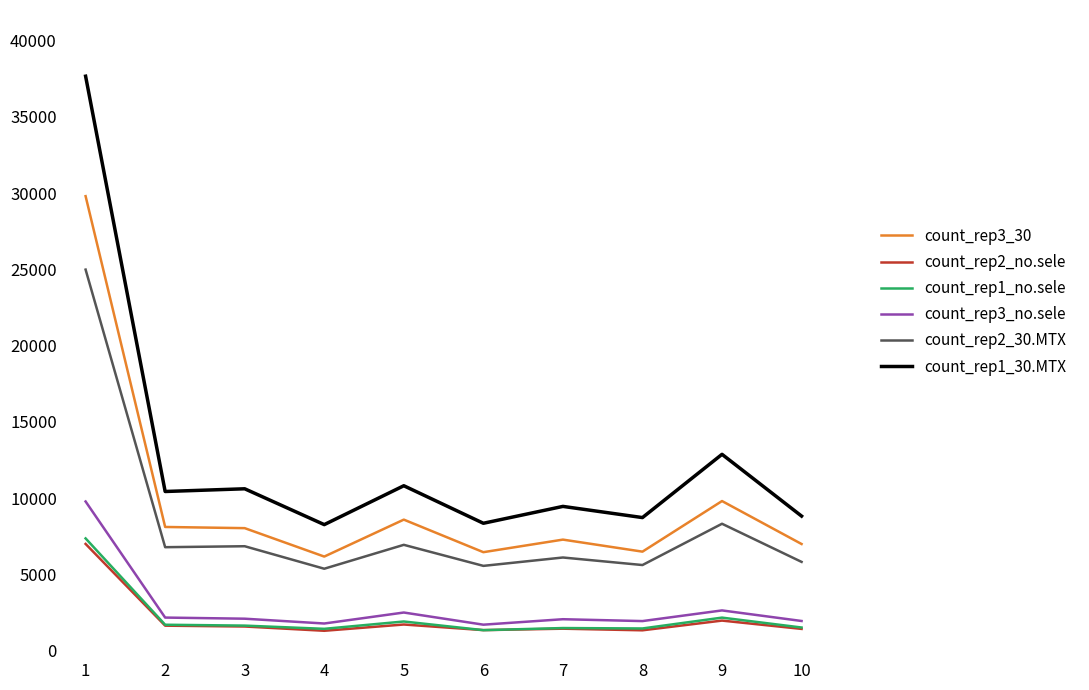

True or false: count_rep1_30.MTX and count_rep3_no.sele intersect in this chart.

False